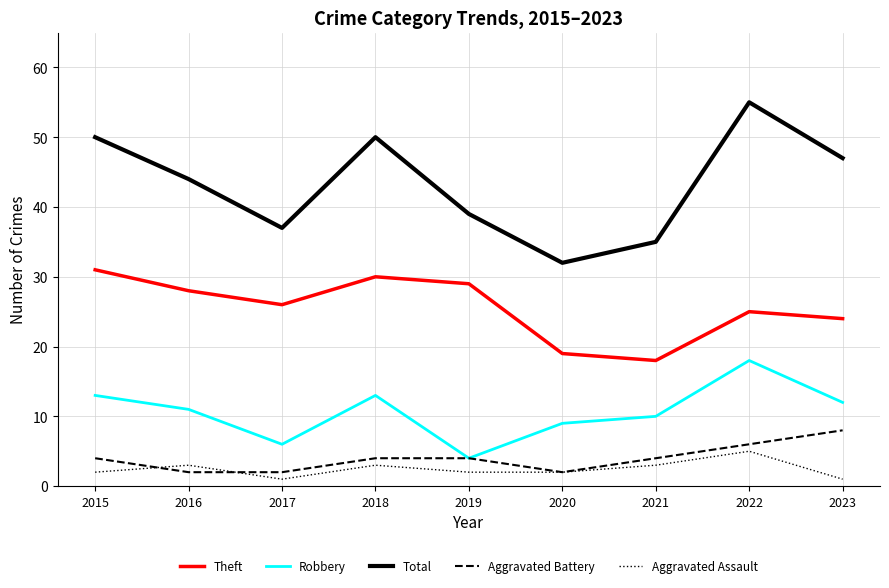

Reading left to right, what are all the values shown in this chart?

Theft: 2015=31	2016=28	2017=26	2018=30	2019=29	2020=19	2021=18	2022=25	2023=24
Robbery: 2015=13	2016=11	2017=6	2018=13	2019=4	2020=9	2021=10	2022=18	2023=12
Total: 2015=50	2016=44	2017=37	2018=50	2019=39	2020=32	2021=35	2022=55	2023=47
Aggravated Battery: 2015=4	2016=2	2017=2	2018=4	2019=4	2020=2	2021=4	2022=6	2023=8
Aggravated Assault: 2015=2	2016=3	2017=1	2018=3	2019=2	2020=2	2021=3	2022=5	2023=1